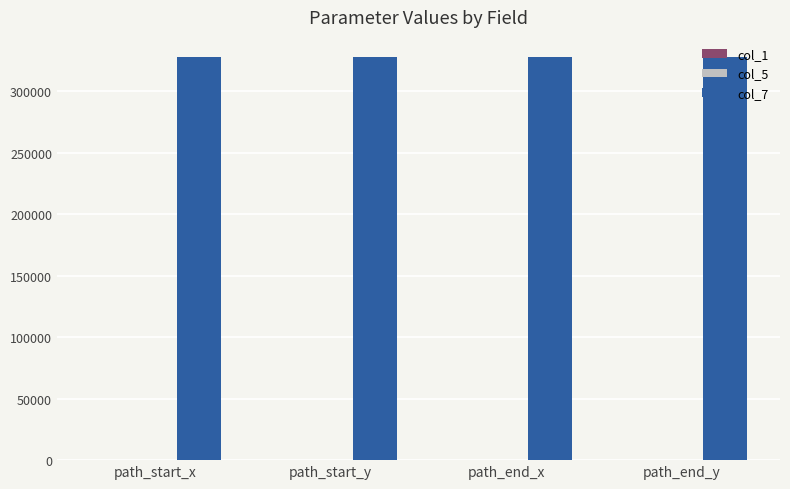

What is the maximum value shown in the chart?

327670